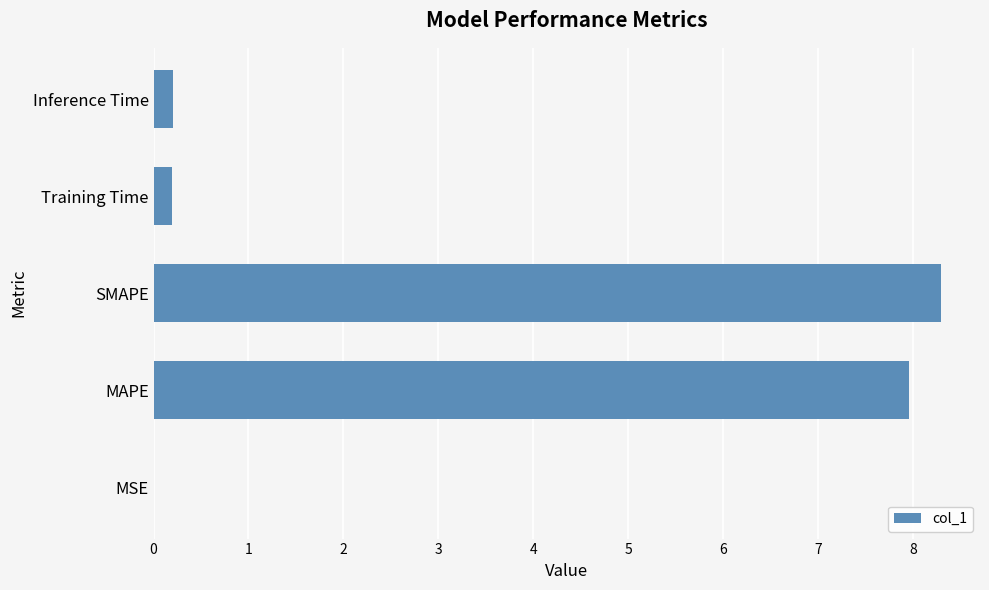

Between MSE and MAPE, which is larger?

MAPE